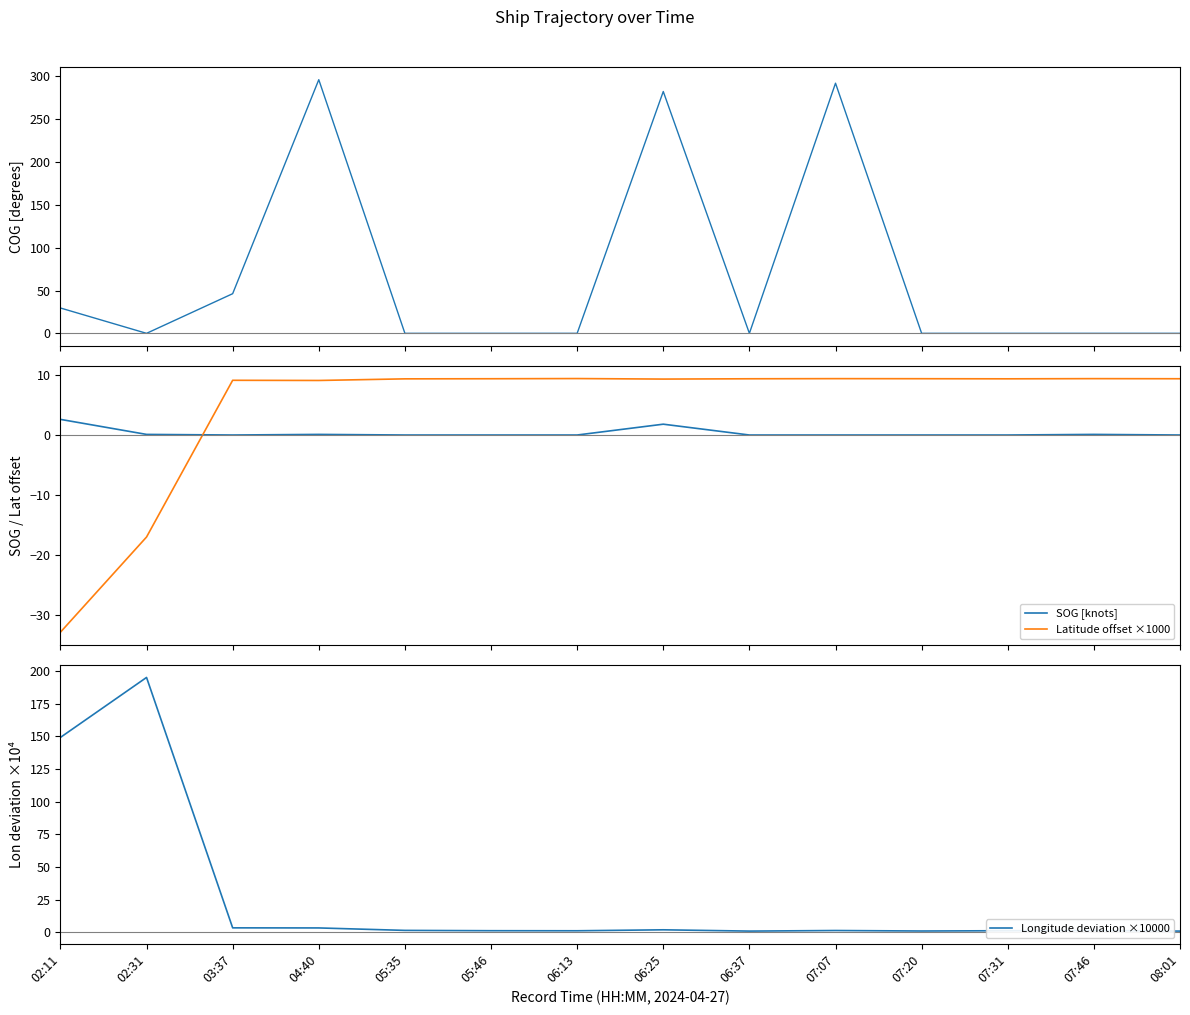

True or false: SOG [knots] and Latitude offset ×1000 cross at least once.

True